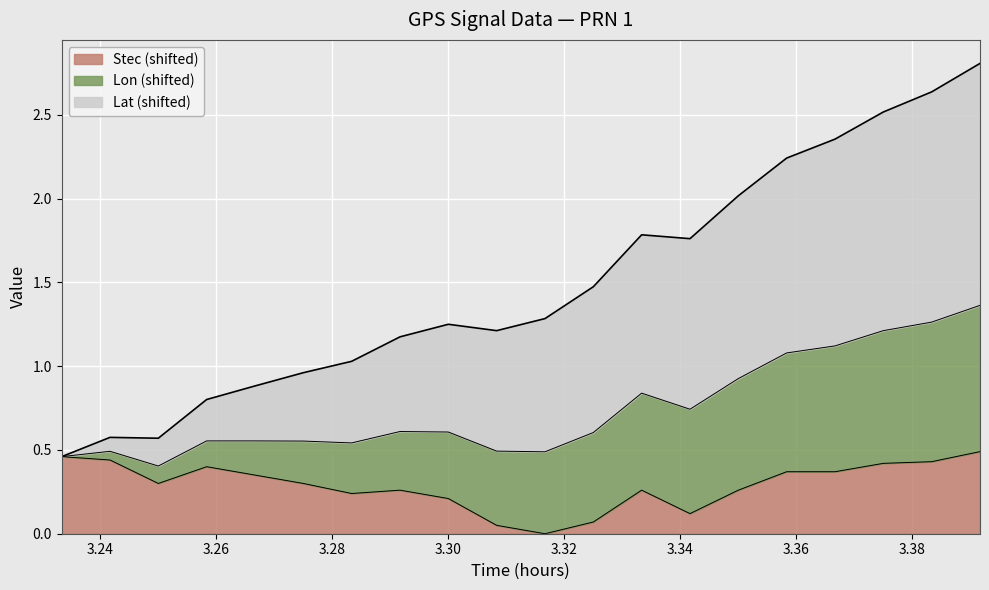

Does the chart display data point markers on the line(s)?

No